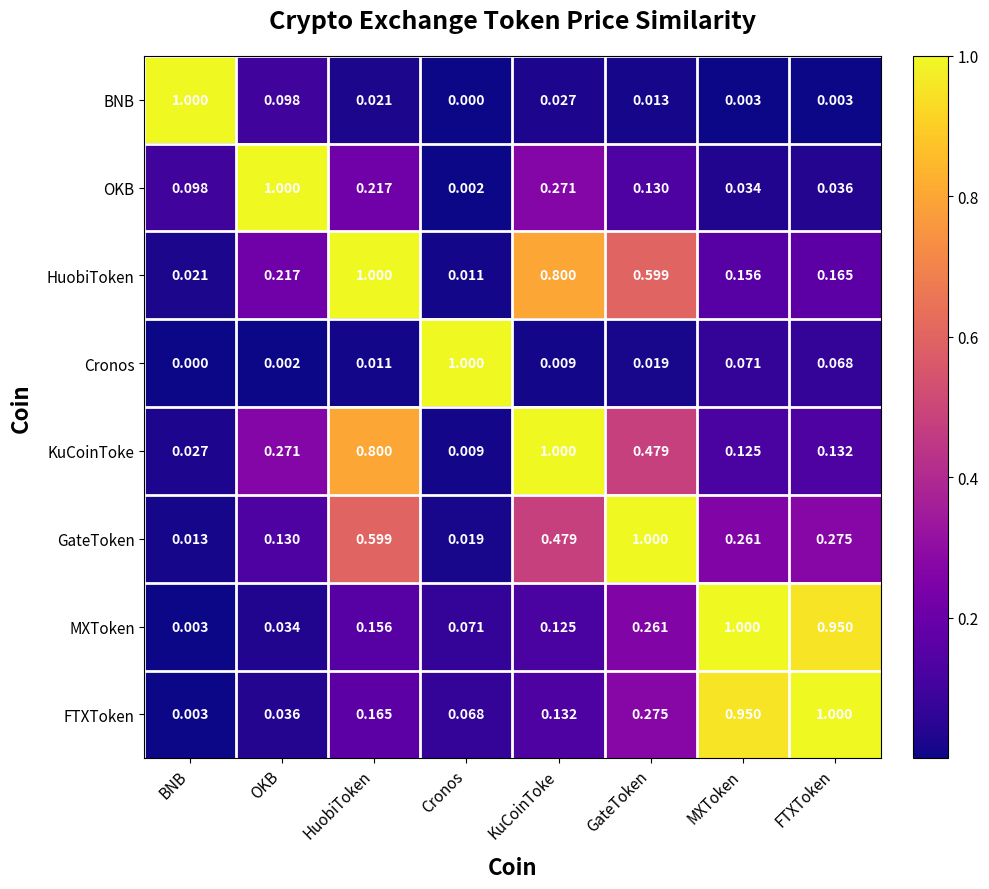

List the labels in order of GateToken value, smallest first.

BNB, Cronos, OKB, MXToken, FTXToken, KuCoinToke, HuobiToken, GateToken